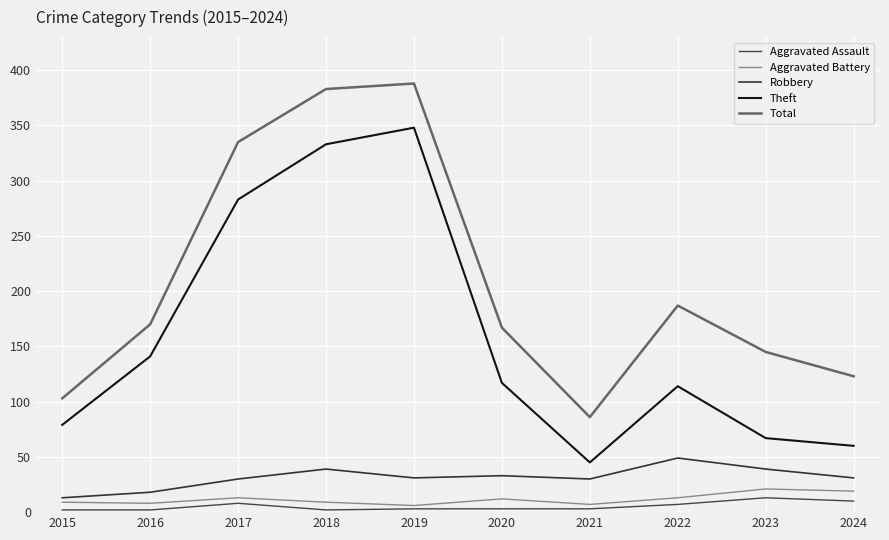

Reading right to left, extract all data points from this chart.

Aggravated Assault: 10	13	7	3	3	3	2	8	2	2
Aggravated Battery: 19	21	13	7	12	6	9	13	8	9
Robbery: 31	39	49	30	33	31	39	30	18	13
Theft: 60	67	114	45	117	348	333	283	141	79
Total: 123	145	187	86	167	388	383	335	170	103